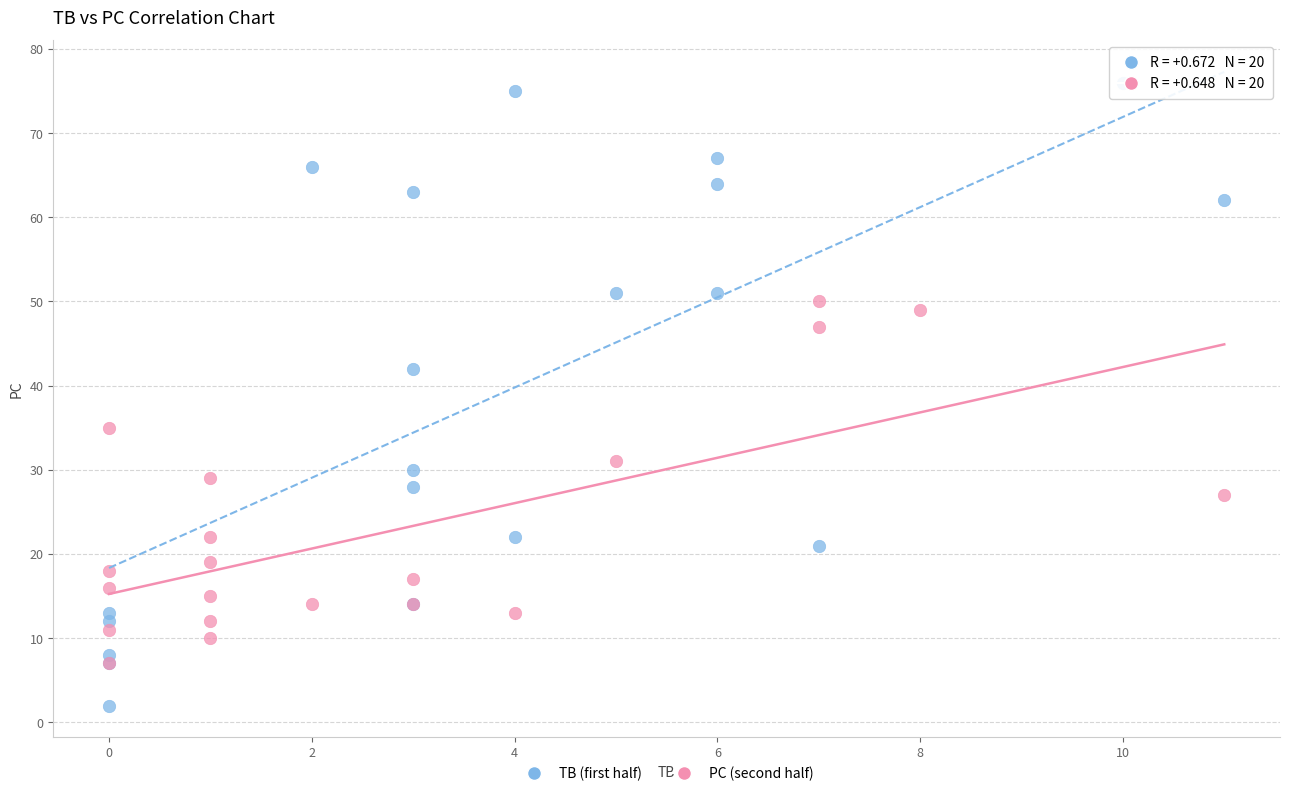

Which series reaches the maximum Y coordinate?

TB (first half)